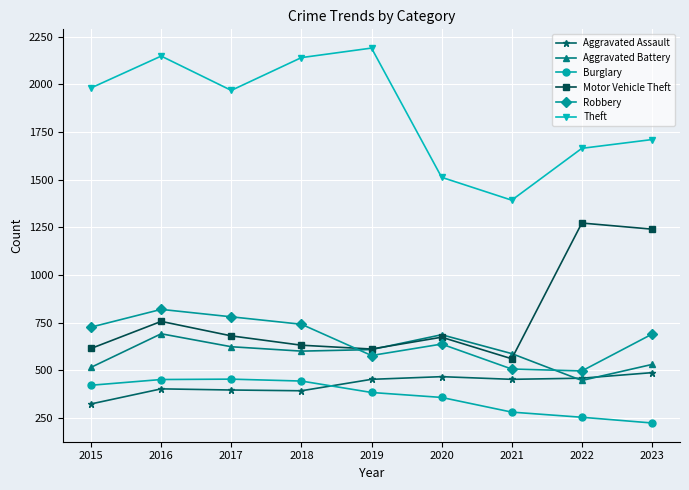

Between 2017 and 2022, which series saw the biggest shift?

Motor Vehicle Theft